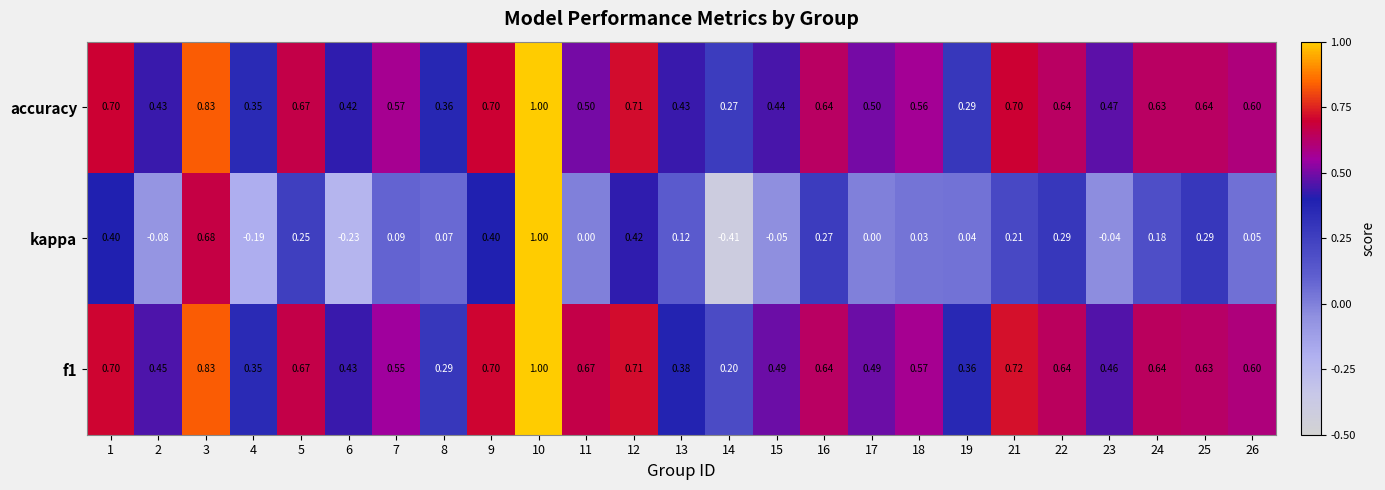

Which series has the largest range (max minus min)?

kappa